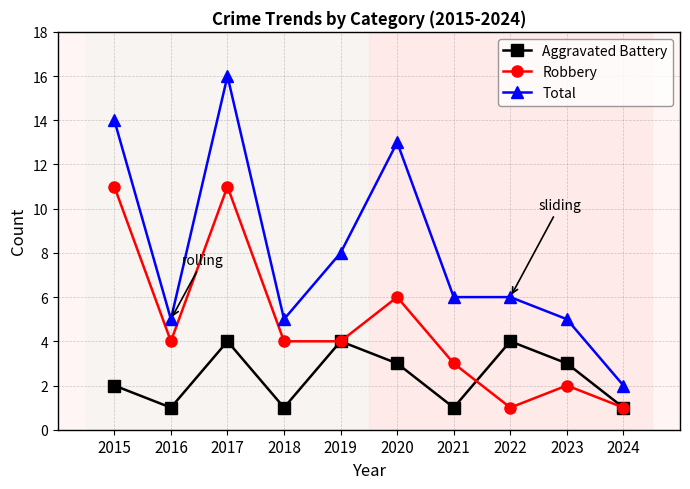

Reading right to left, transcribe all the data shown in this chart.

Aggravated Battery: 2024=1	2023=3	2022=4	2021=1	2020=3	2019=4	2018=1	2017=4	2016=1	2015=2
Robbery: 2024=1	2023=2	2022=1	2021=3	2020=6	2019=4	2018=4	2017=11	2016=4	2015=11
Total: 2024=2	2023=5	2022=6	2021=6	2020=13	2019=8	2018=5	2017=16	2016=5	2015=14